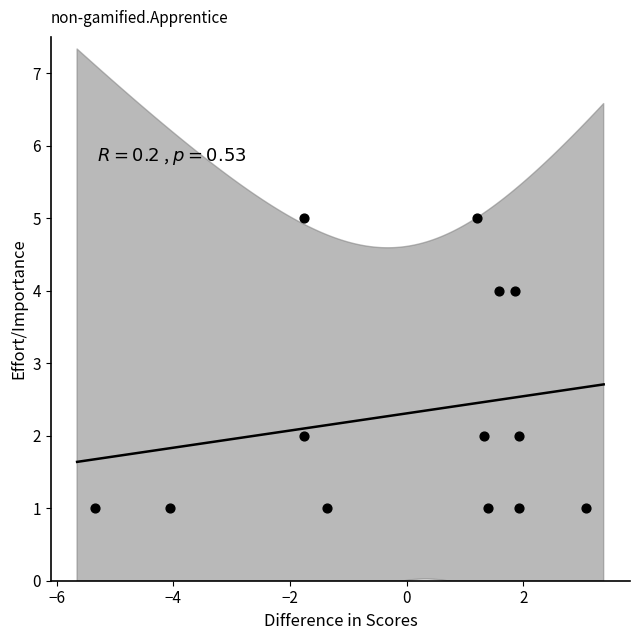

What is the range of Y values (max minus min)?

4